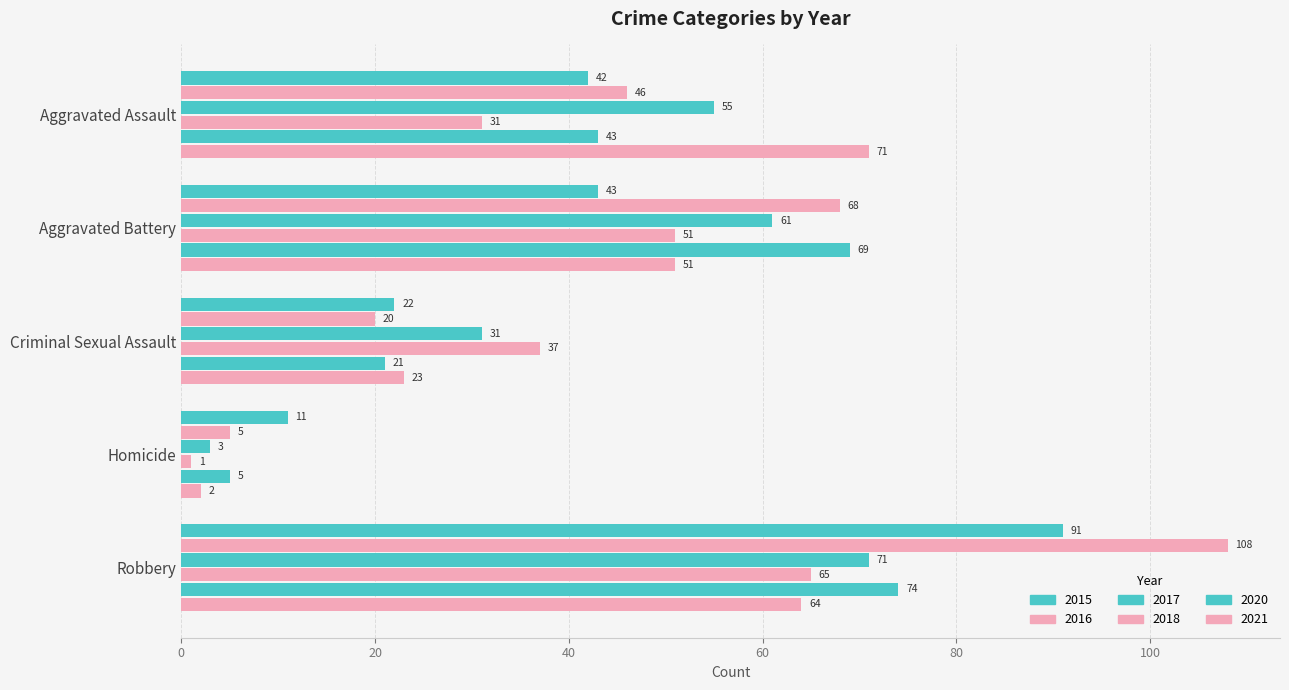

How many values in the 2020 series are below 43?

2